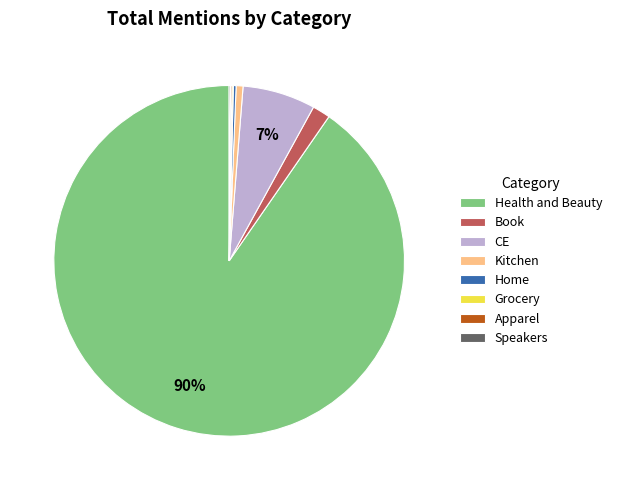

Which slice represents more than half of the pie?

Health and Beauty